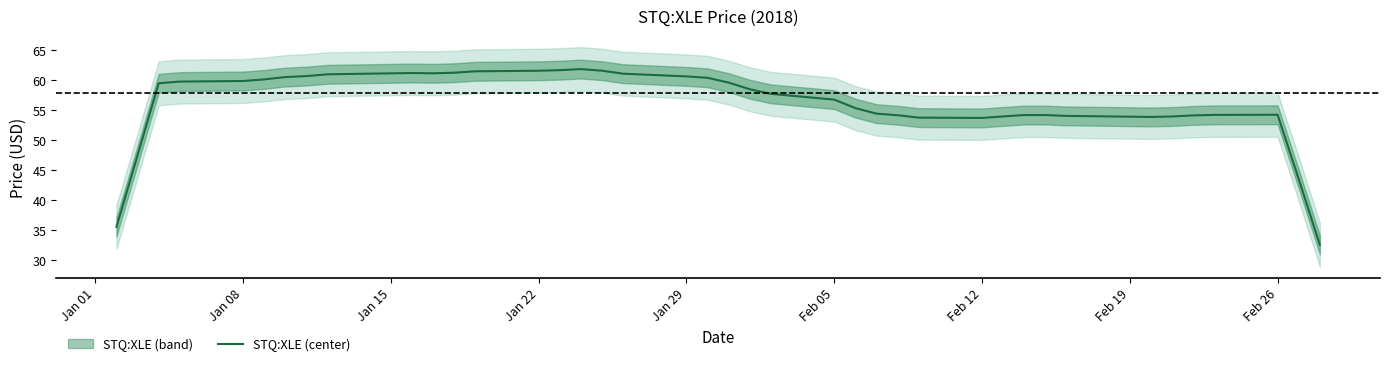

Read the value at Jan 08.

59.9